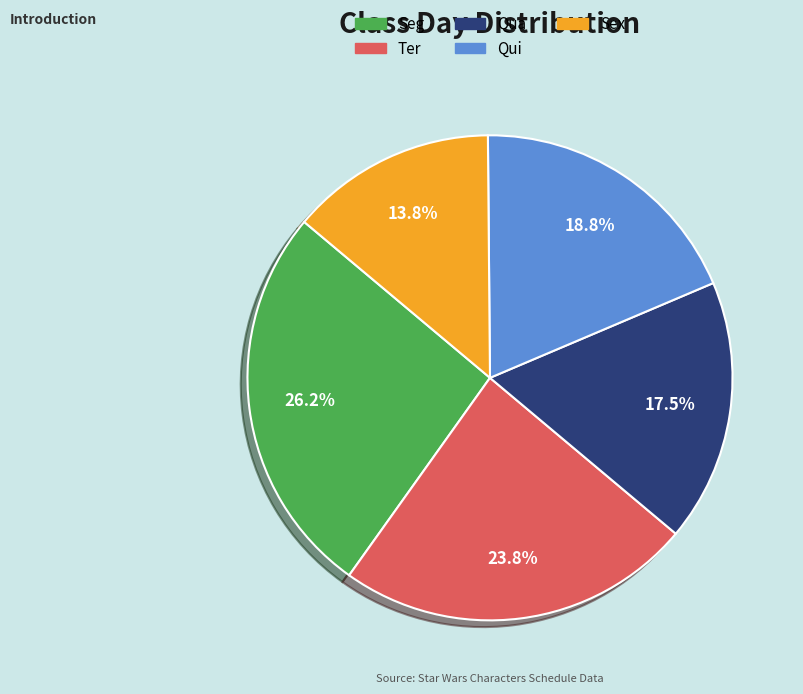

Does any single category account for the majority?

No